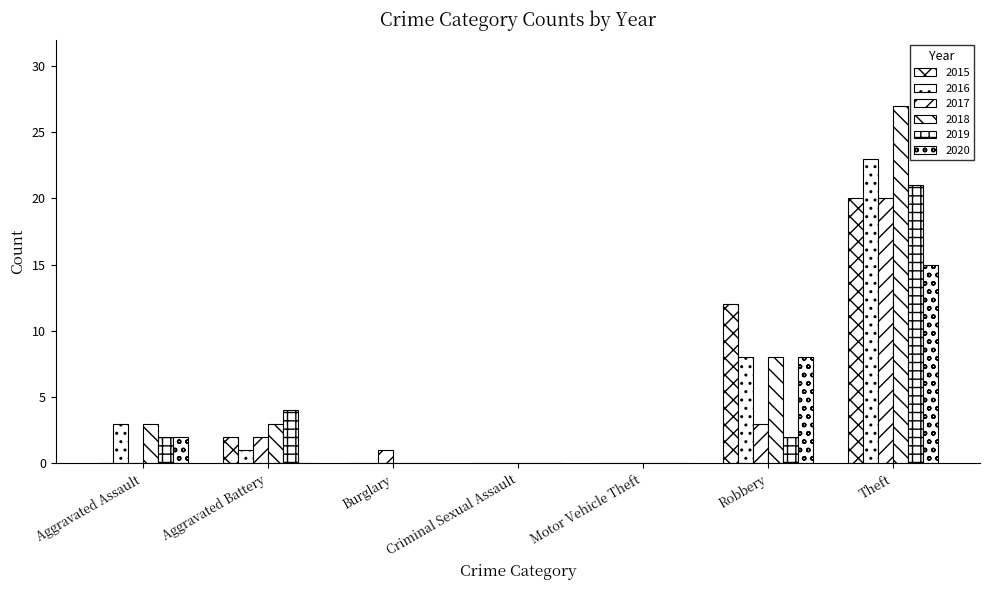

How many categories are shown in the chart?

7